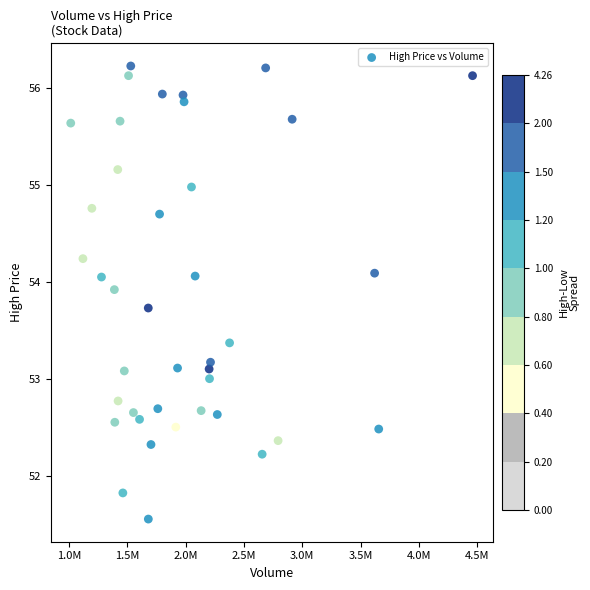

What is the range of X values (max minus min)?

3440900.0